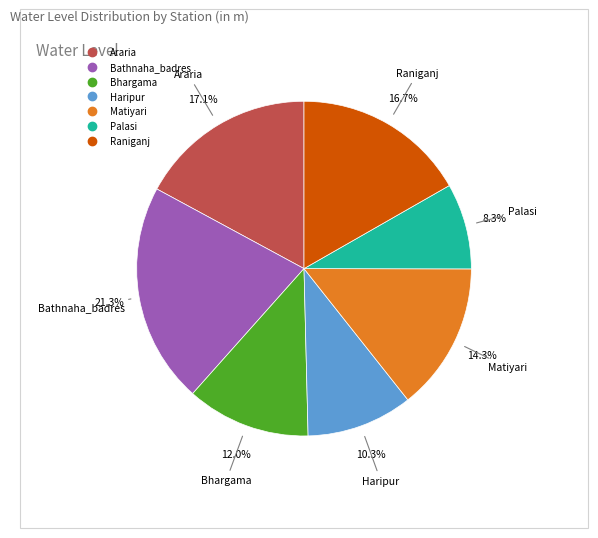

Does Matiyari account for over 50% of the chart?

No